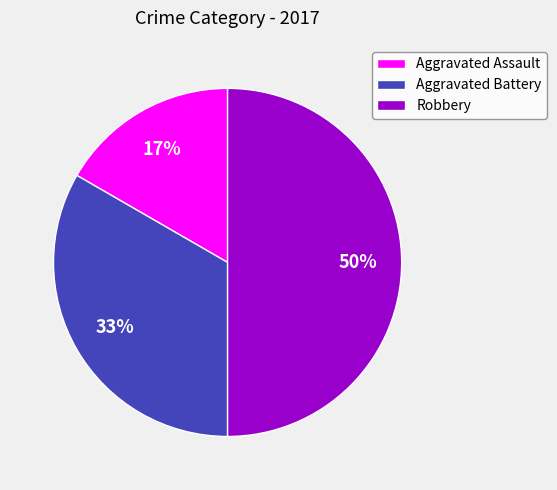

Which category has the biggest portion of the pie?

Robbery